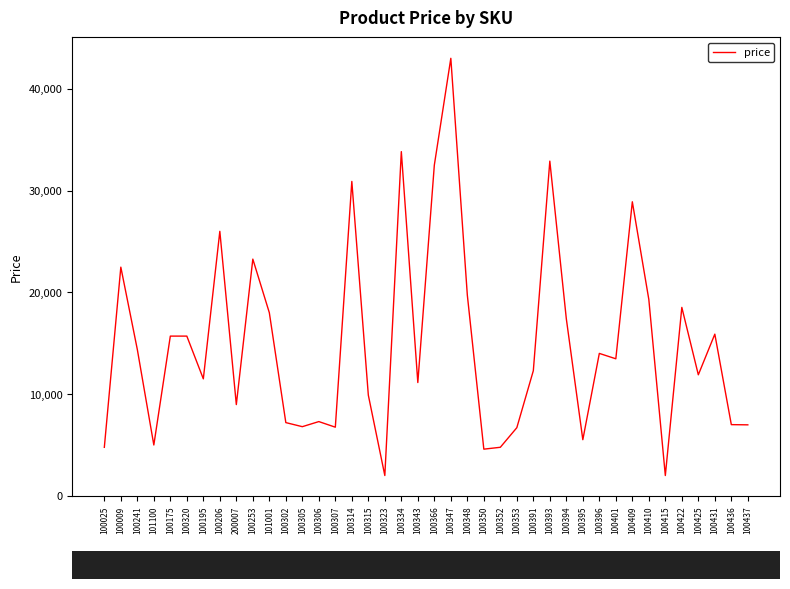

What is the maximum value shown in the chart?

43000